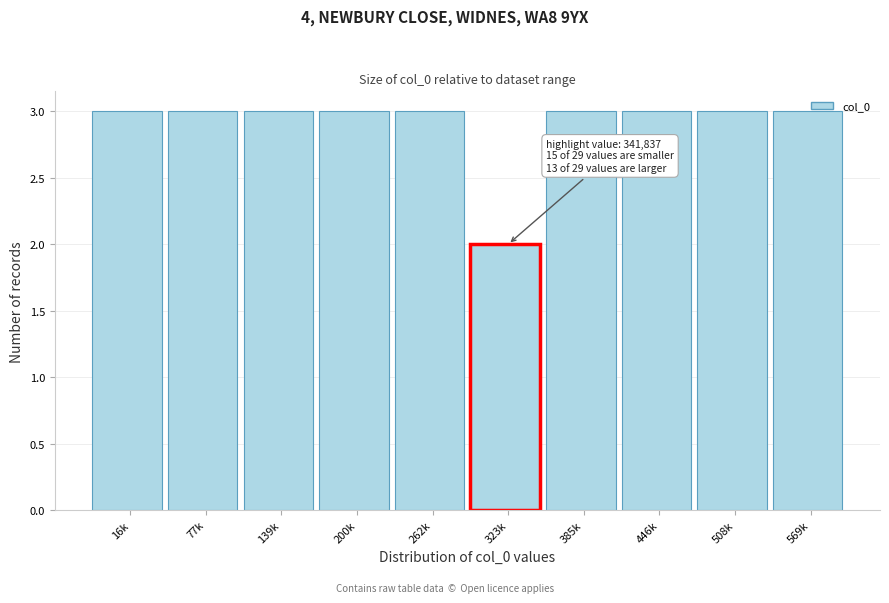

Is it true that the value at 508k is 3?

True